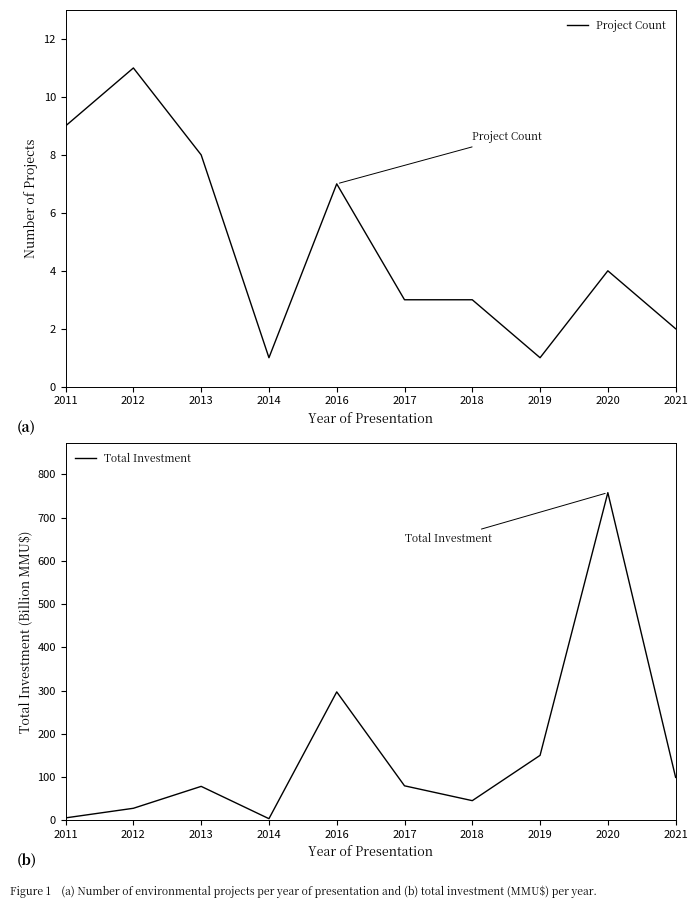

The value of Project Count at 2017 is 3.0. True or false?

True